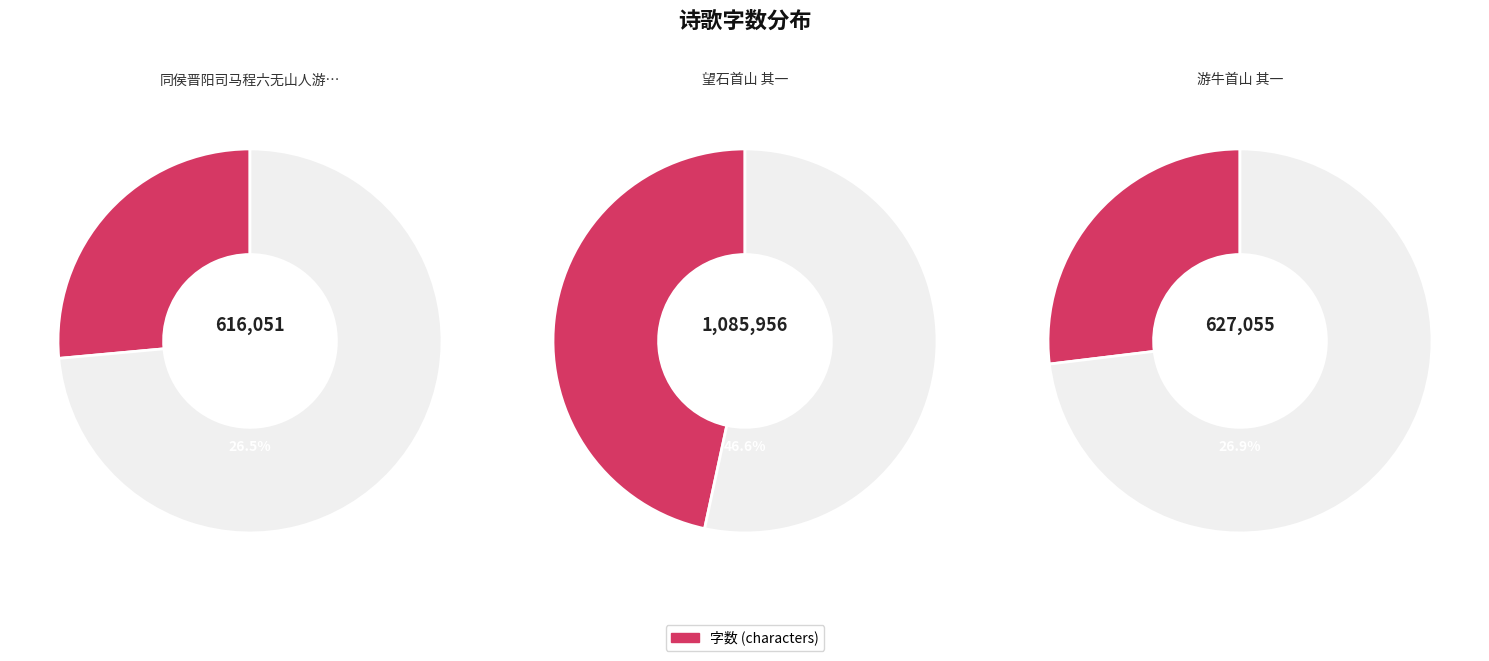

Which has a higher value, 同侯晋阳司马程六无山人游牛首山 其一 or 游牛首山 其一?

游牛首山 其一